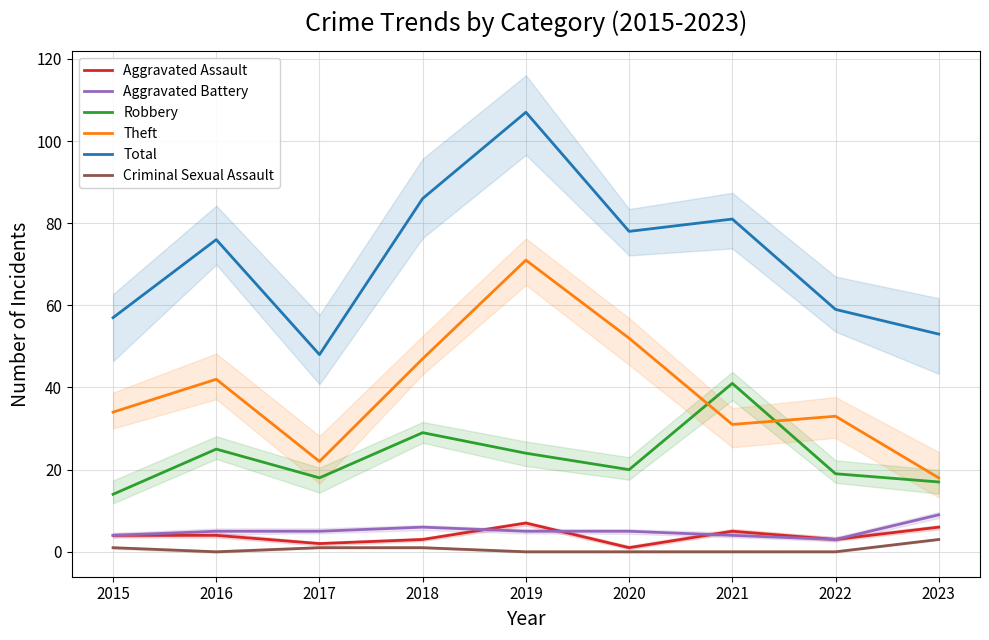

At how many categories does at least one series exceed 83?

2